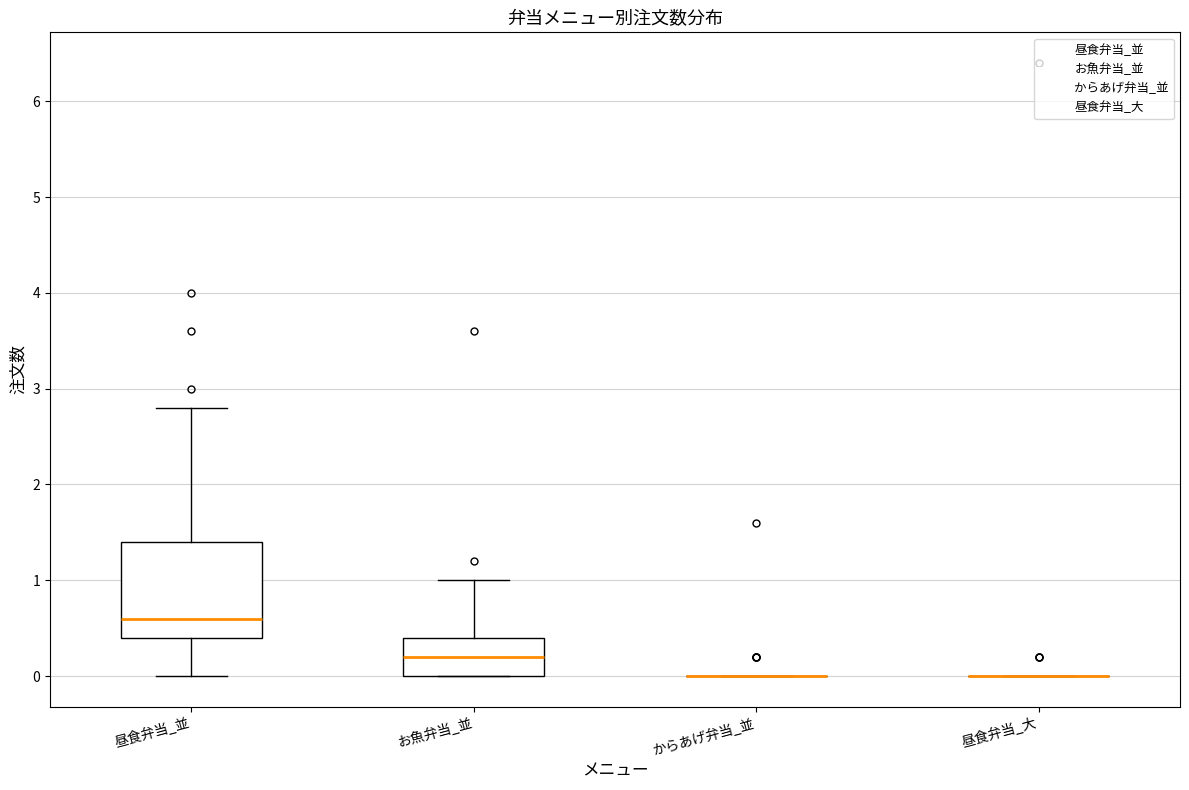

Reading left to right, read every box against the y-axis: the position of its median line, the range the box covers, and the ends of its whiskers. The values are not printed on the chart, so give them approximately, as read against the axis.

昼食弁当_並: median 0.6, box 0.4 to 1.4, whiskers 0.0 to 2.8
お魚弁当_並: median 0.2, box 0.0 to 0.4, whiskers 0.0 to 1.0
からあげ弁当_並: box collapsed to a line at 0.0, whiskers 0.0 to 0.0
昼食弁当_大: box collapsed to a line at 0.0, whiskers 0.0 to 0.0